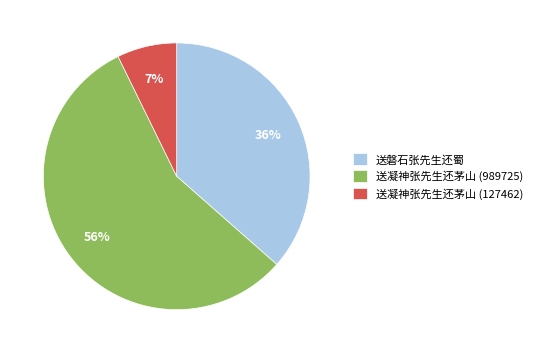

How many slices are in this pie chart?

3